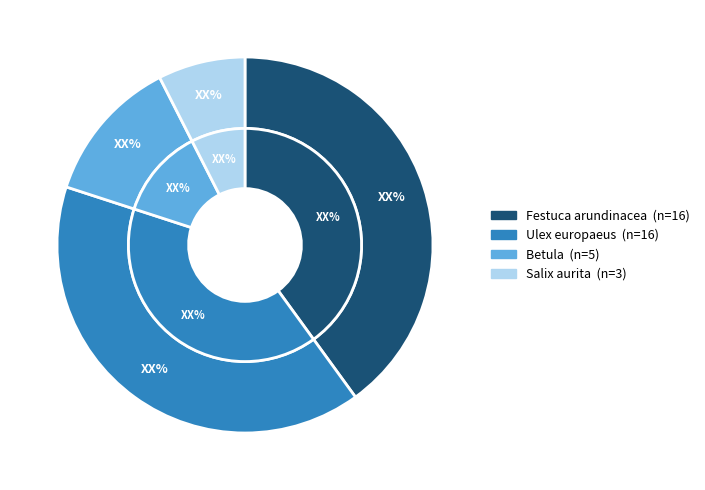

Is there any slice that represents more than half of the pie?

No